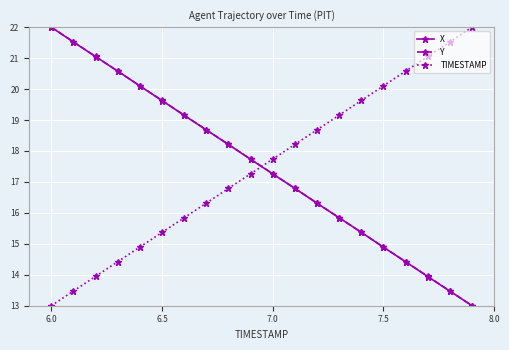

True or false: X has more than 2 interior local peaks.

False